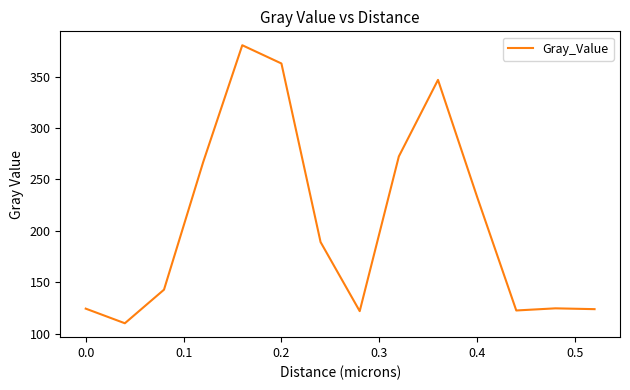

What is the minimum value shown in the chart?

110.3